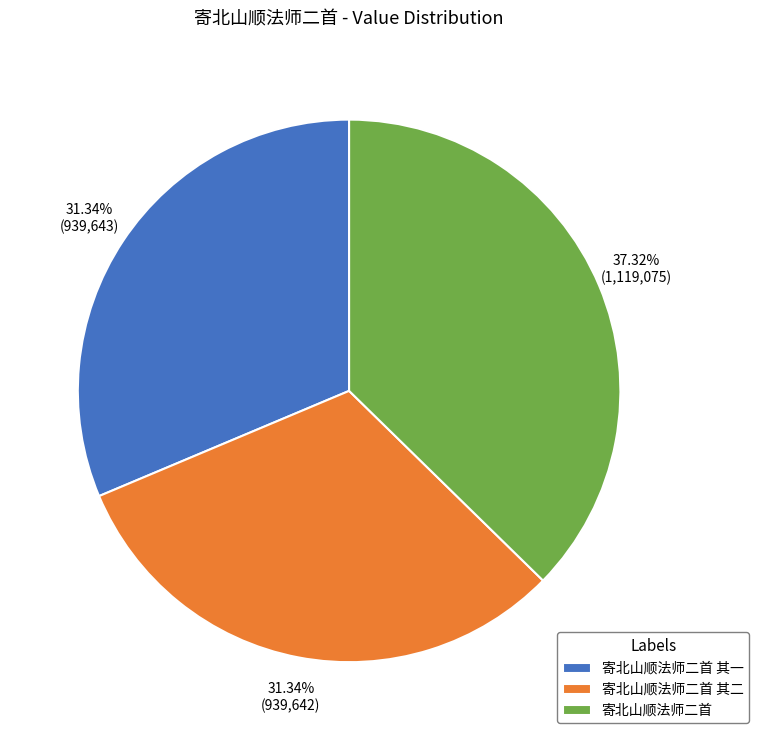

How many segments does this pie chart have?

3